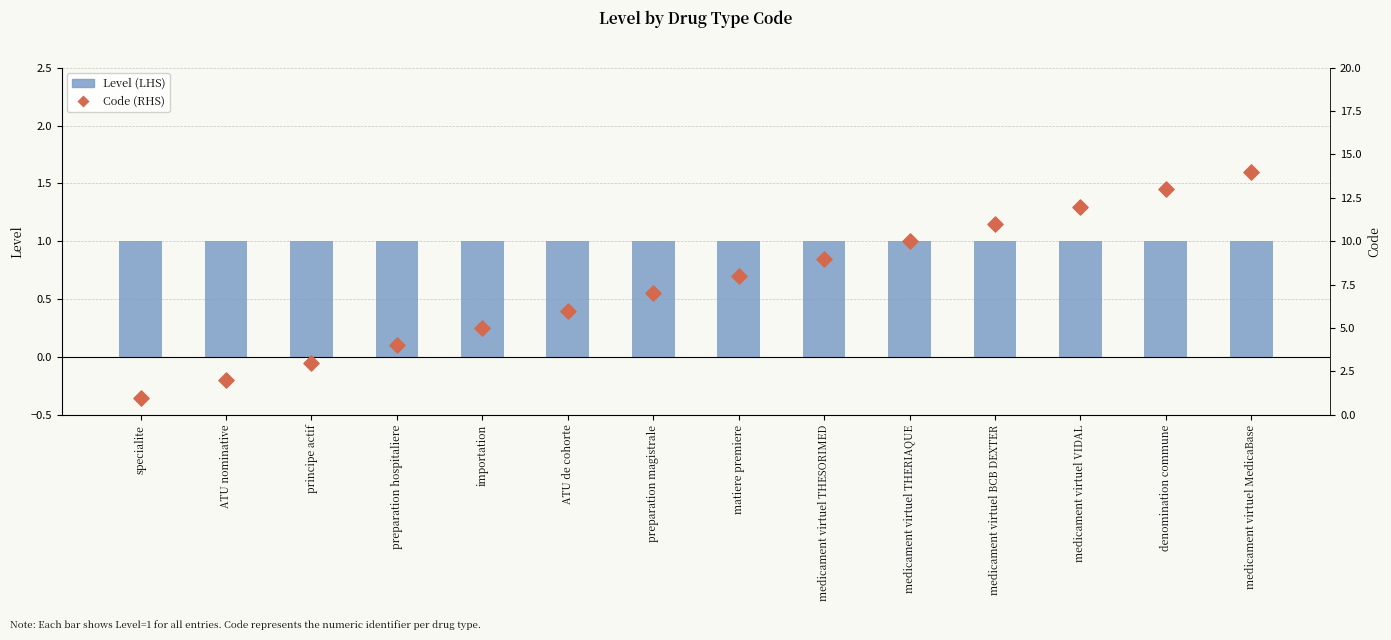

Which series contains the highest Y value?

Code (RHS)